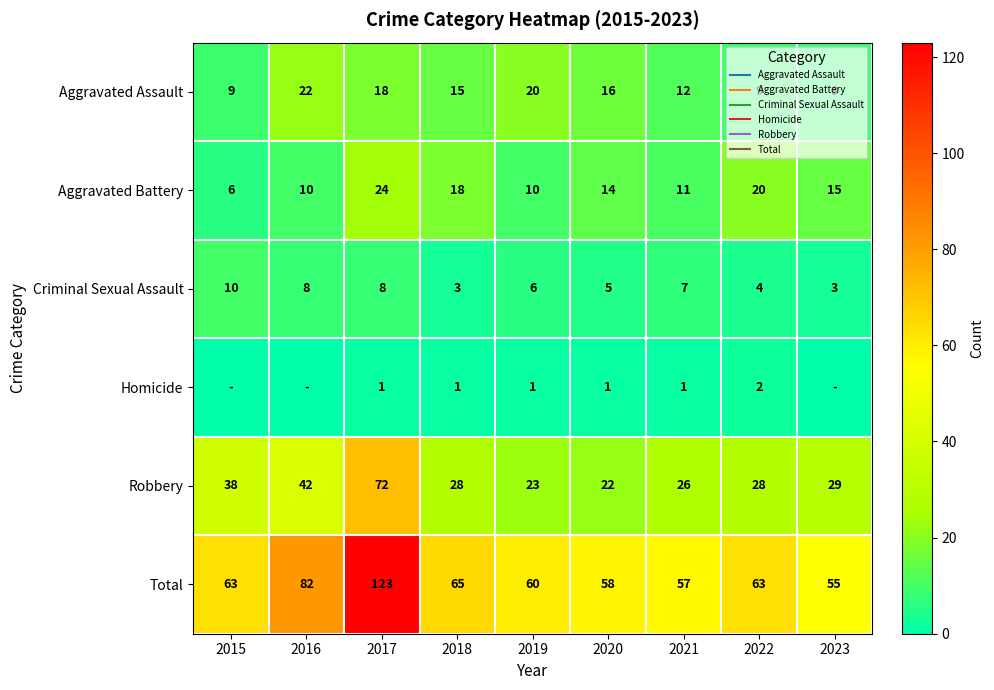

True or false: Total has a value of 18 at 2023.

False